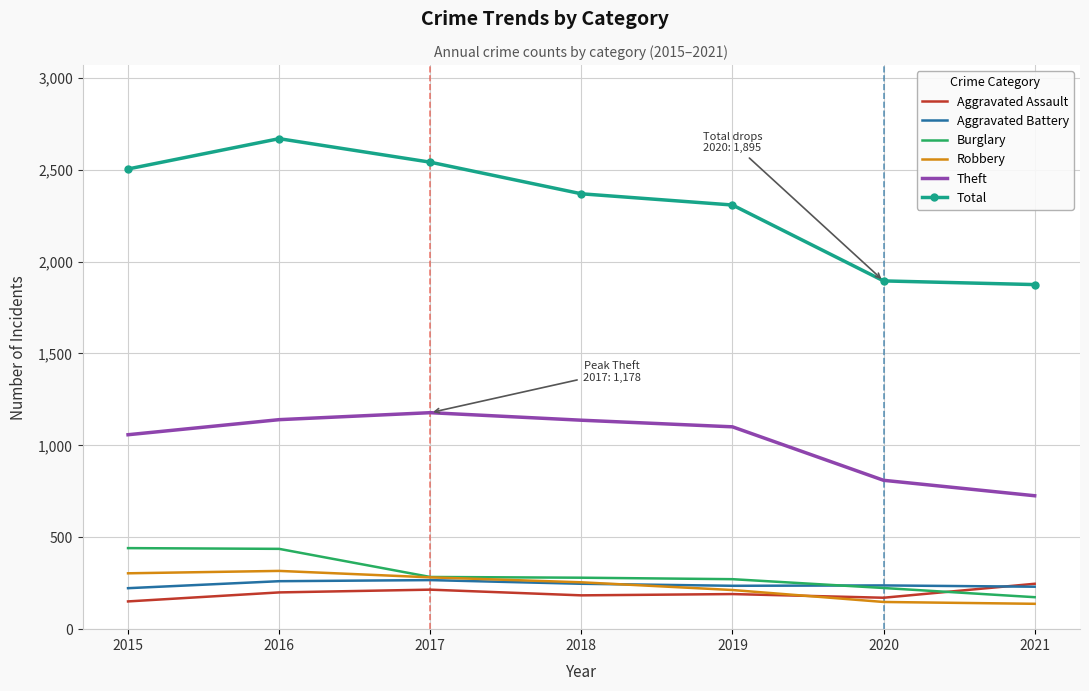

At which category is the sum across all series the highest?

2016